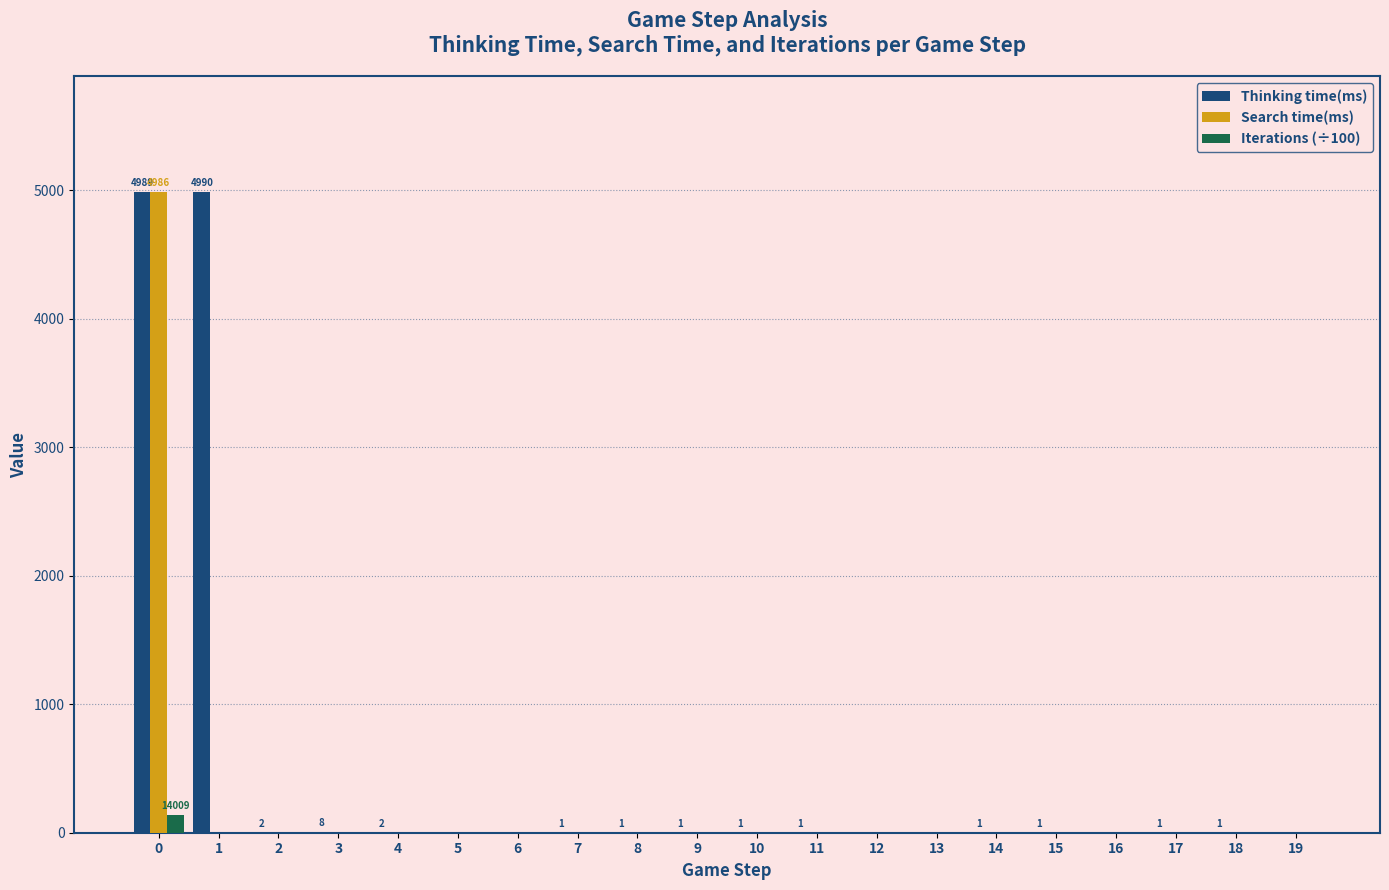

The value of Search time(ms) at 2 is -3135.0. True or false?

False